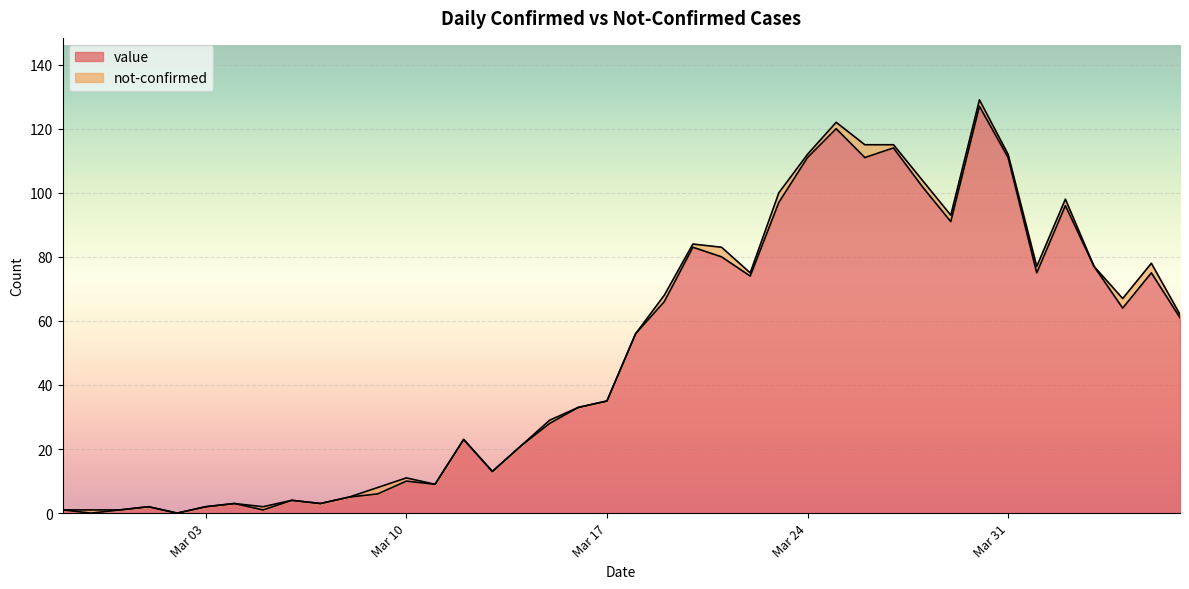

At which label is the value closest to 63?

2020-04-04